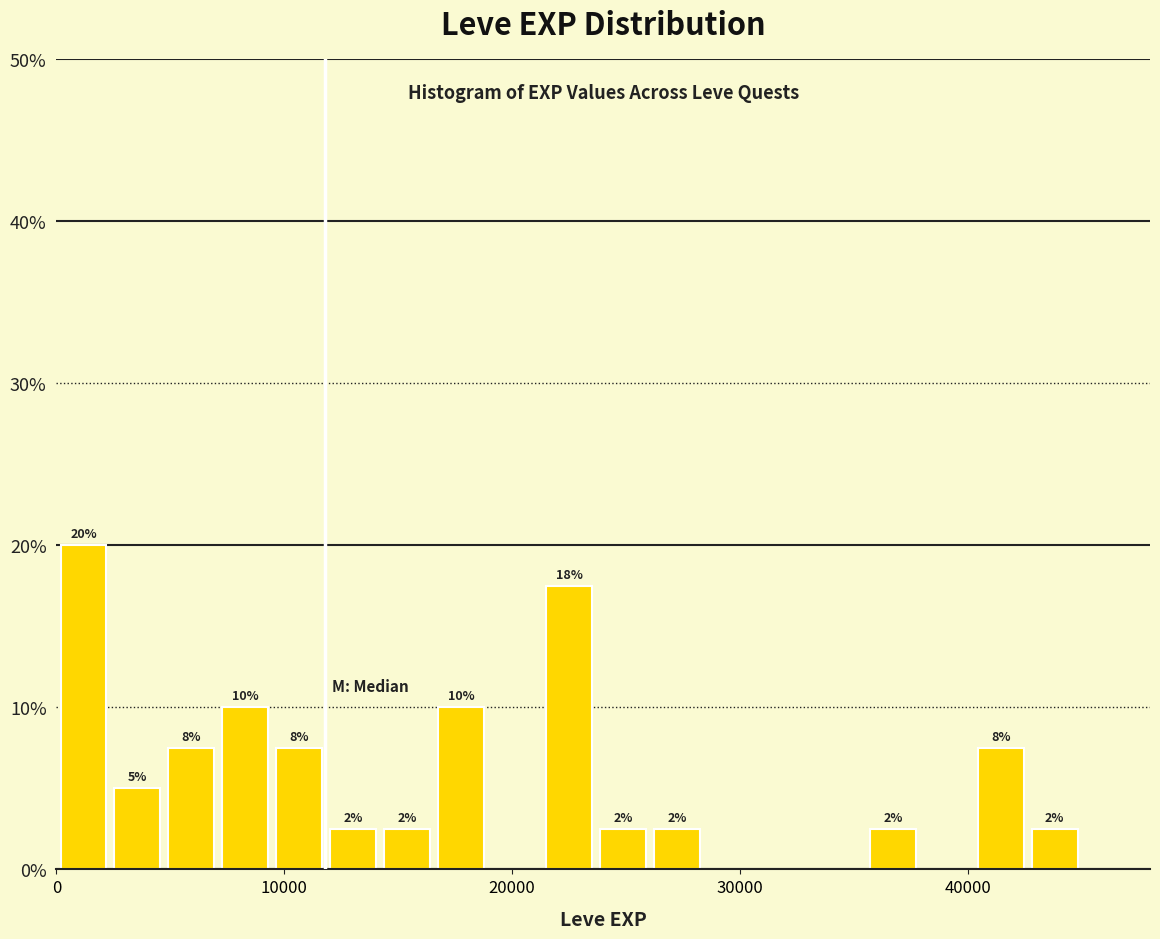

Read against the x-axis, roughly where is the centre of the tallest bar?

1000